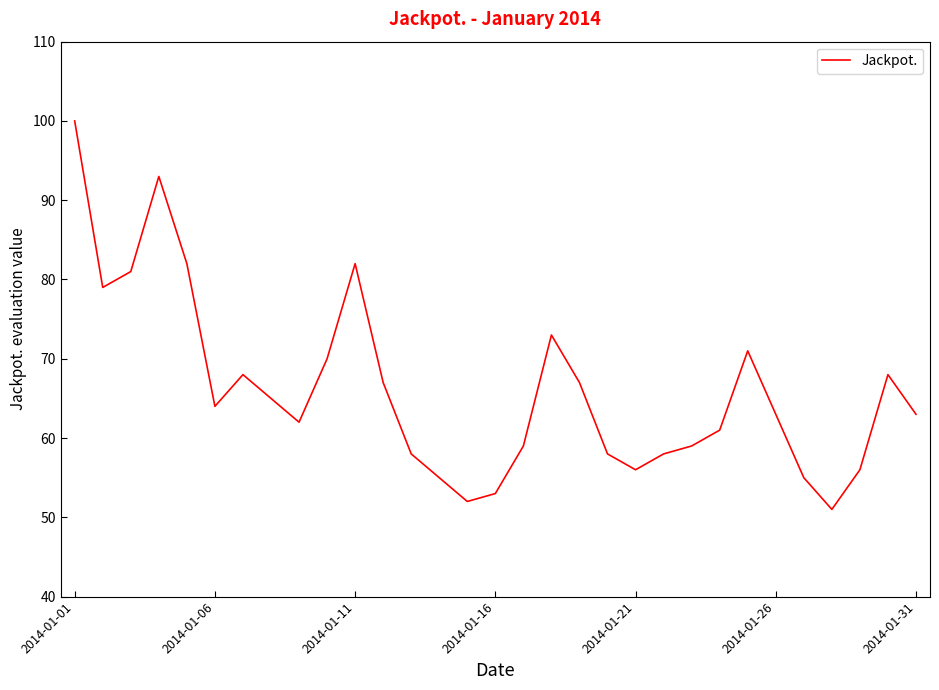

Reading right to left, what are all the values shown in this chart?

63	68	56	51	55	63	71	61	59	58	56	58	67	73	59	53	52	55	58	67	82	70	62	65	68	64	82	93	81	79	100